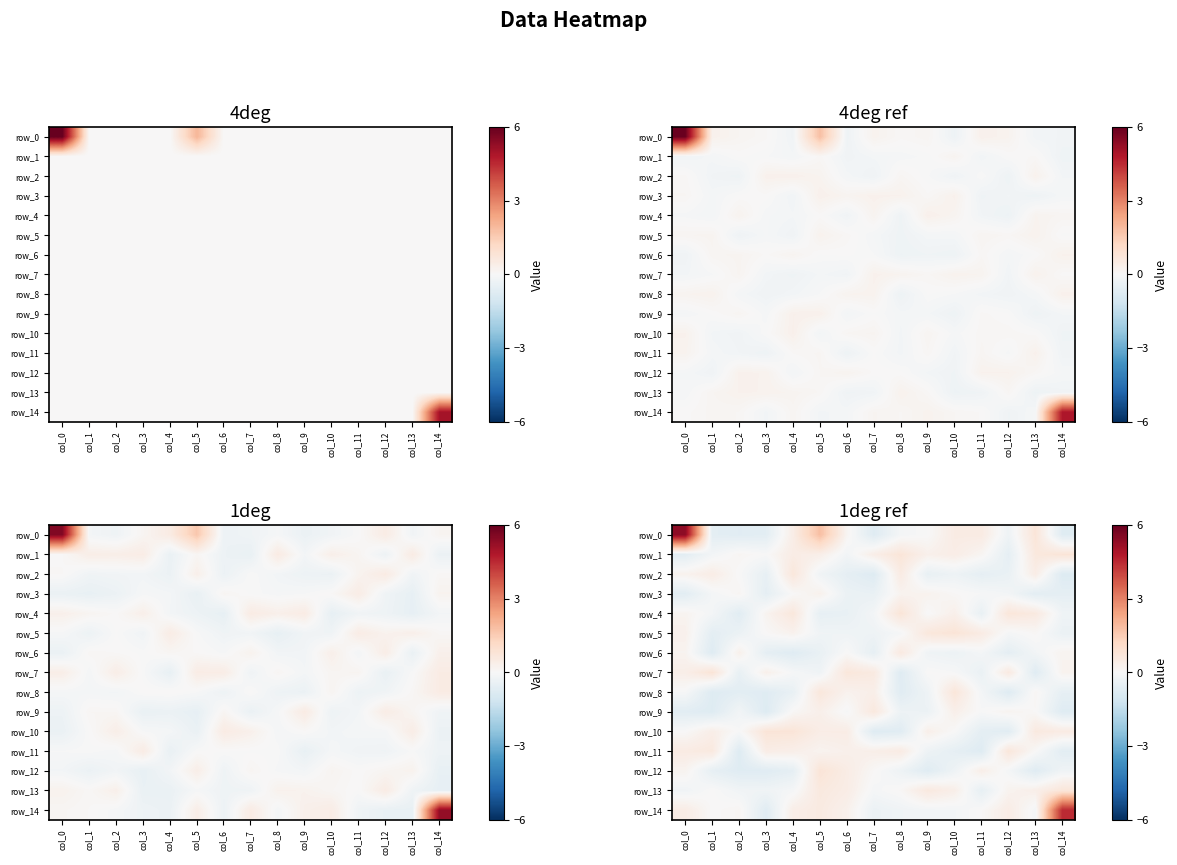

At which category does the chart reach its minimum across all series?

col_3